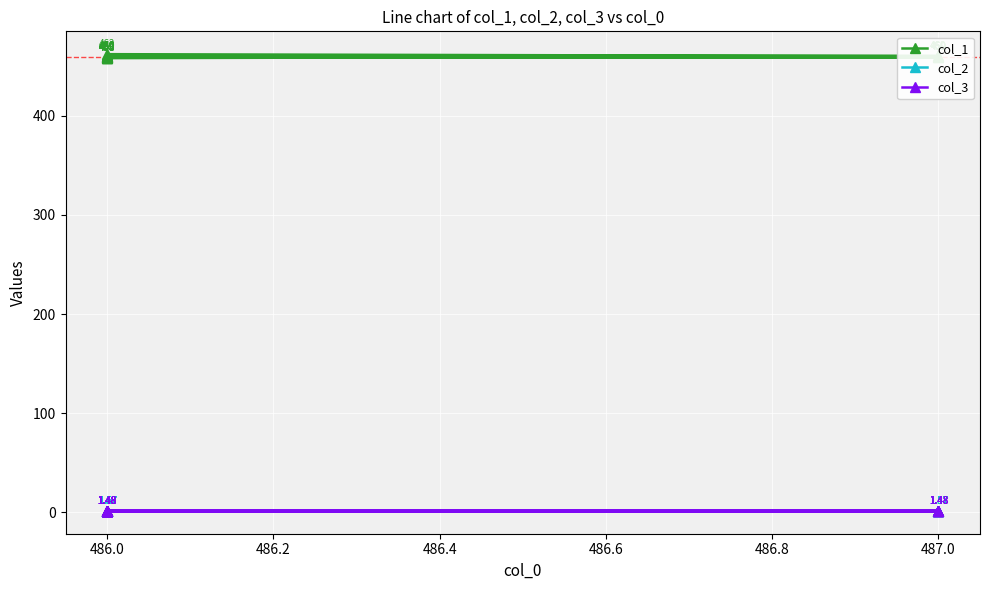

What is the value of the col_3 point at the 2nd from the left?

1.5